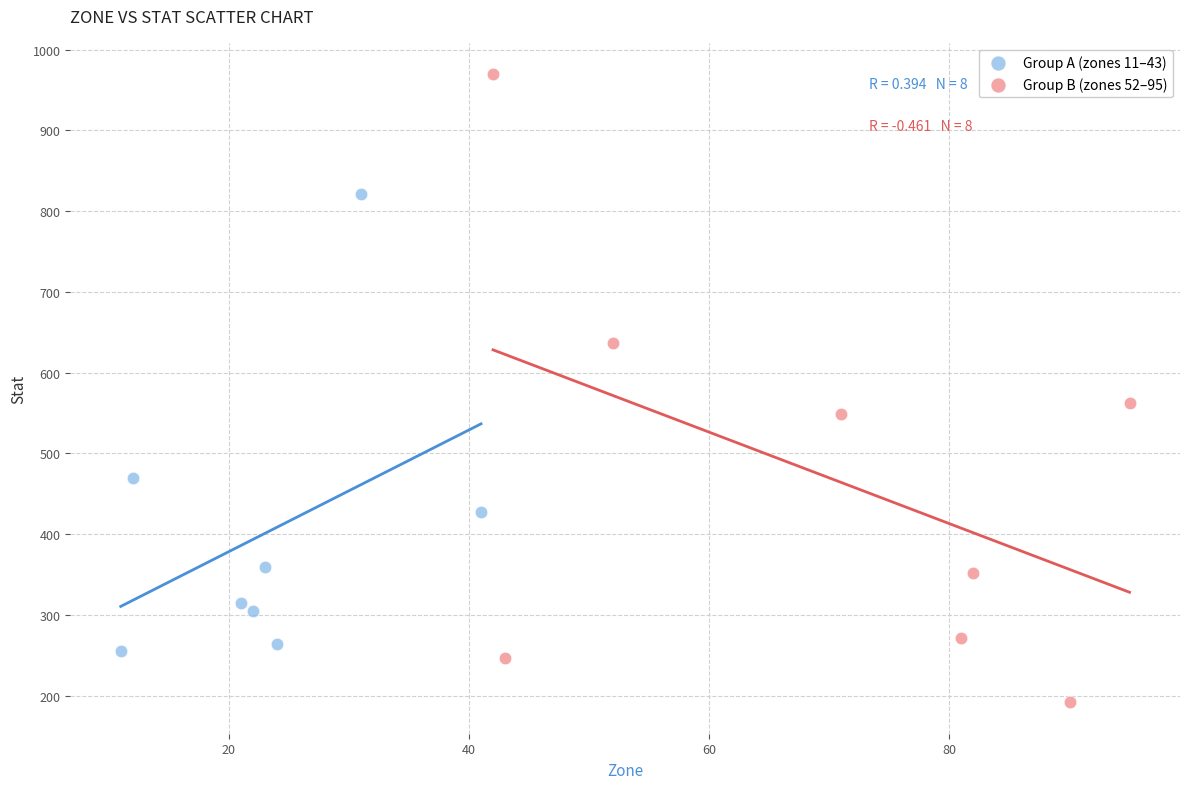

Which series reaches the maximum Y coordinate?

Group B (zones 52–95)